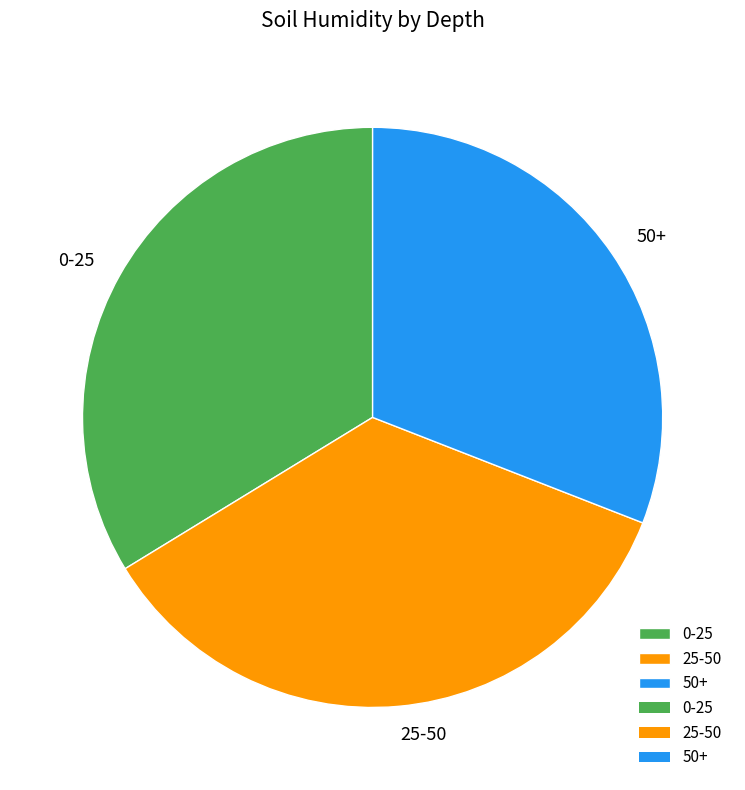

Count the number of slices in the pie.

3